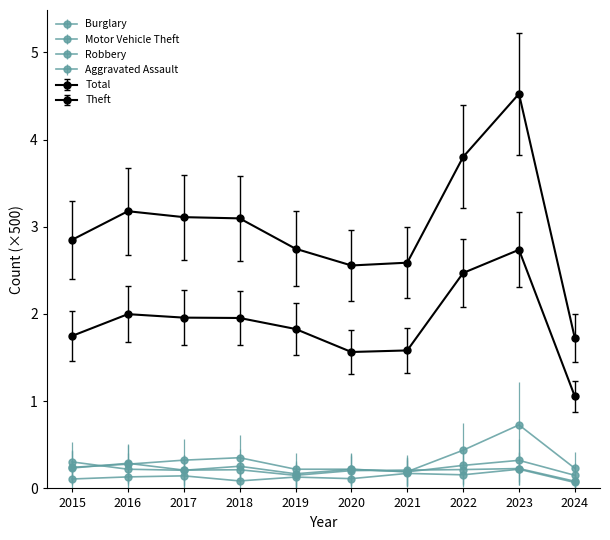

Reading left to right, what are all the values shown in this chart?

Aggravated Assault: 0.1	0.1	0.1	0.1	0.1	0.1	0.2	0.2	0.2	0.1
Burglary: 0.2	0.3	0.3	0.4	0.2	0.2	0.2	0.3	0.3	0.1
Motor Vehicle Theft: 0.3	0.2	0.2	0.3	0.2	0.2	0.2	0.4	0.7	0.2
Robbery: 0.2	0.3	0.2	0.2	0.1	0.2	0.2	0.2	0.2	0.1
Theft: 1.7	2.0	2.0	2.0	1.8	1.6	1.6	2.5	2.7	1.1
Total: 2.9	3.2	3.1	3.1	2.7	2.6	2.6	3.8	4.5	1.7